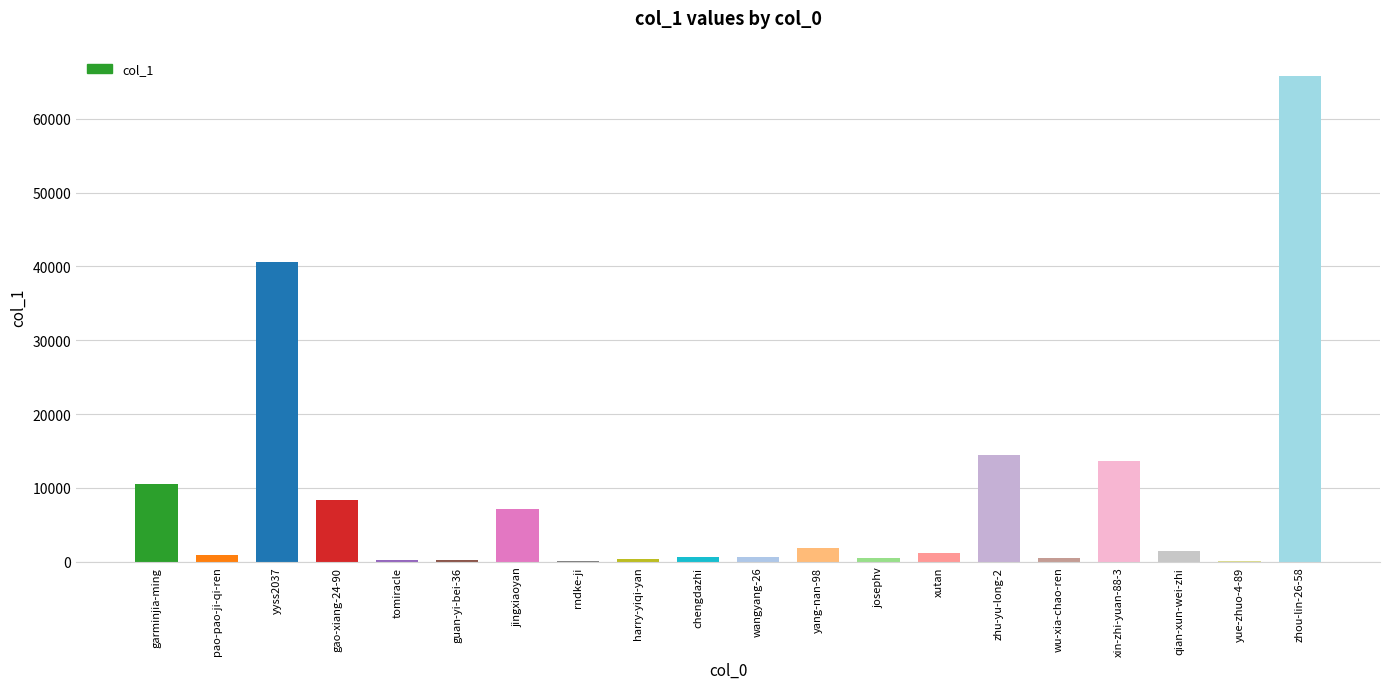

What is the sum of the values at qian-xun-wei-zhi and pao-pao-ji-qi-ren?

2405